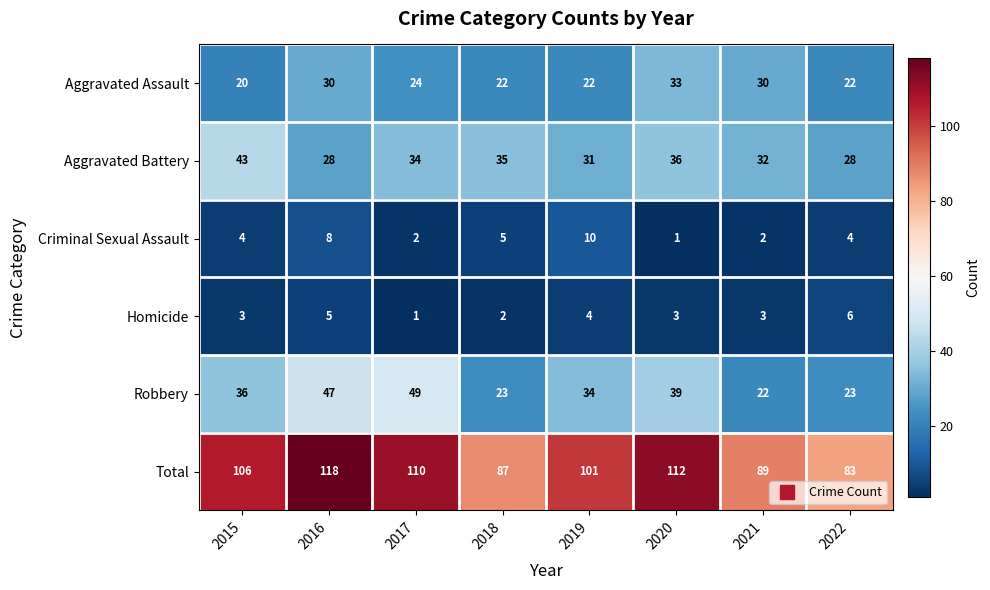

Which category has the highest value across all series?

2016